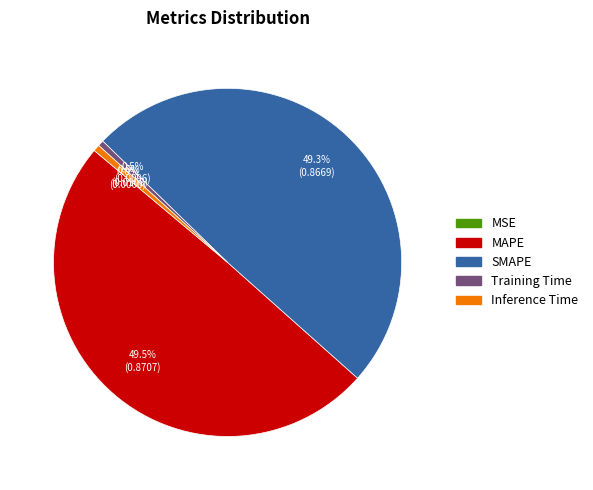

Does MAPE account for over 50% of the chart?

No